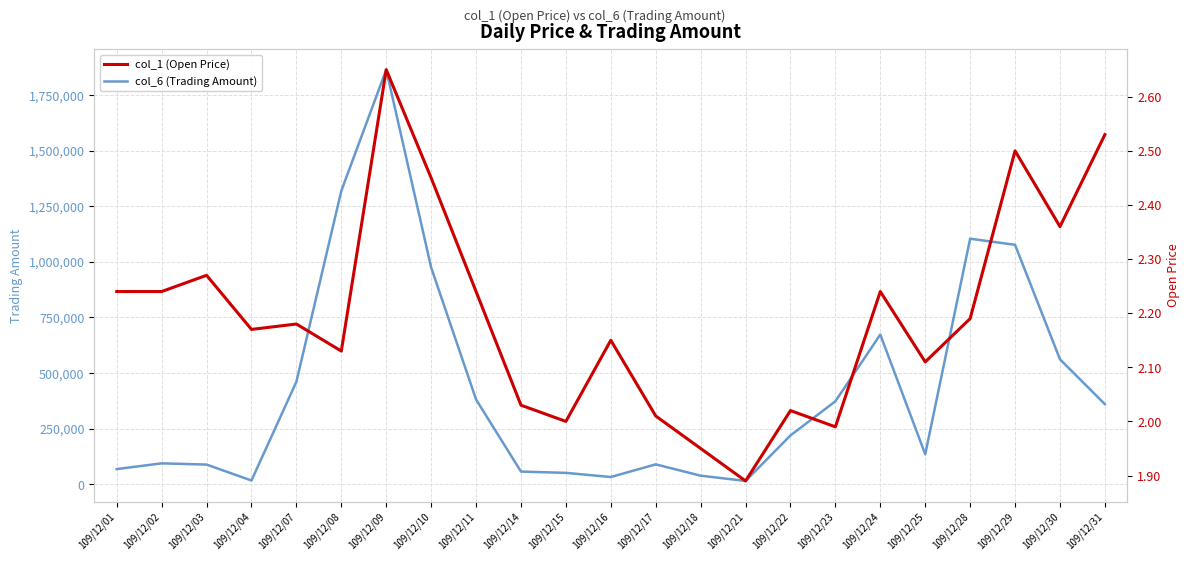

What is the total value across all series at 109/12/01?

68572.2